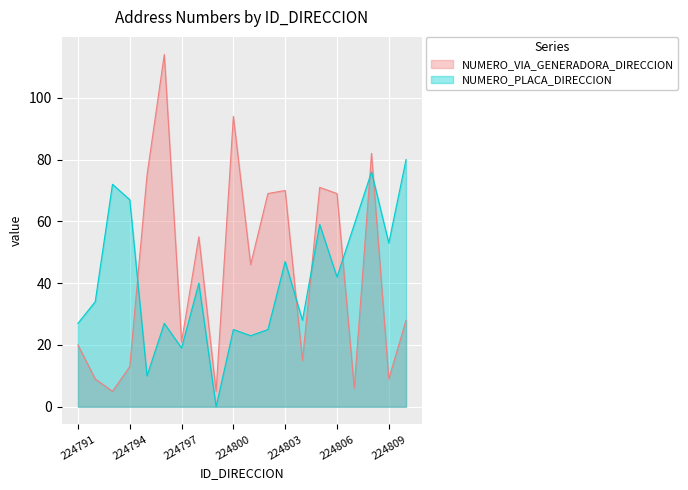

What is the greatest value displayed?

114